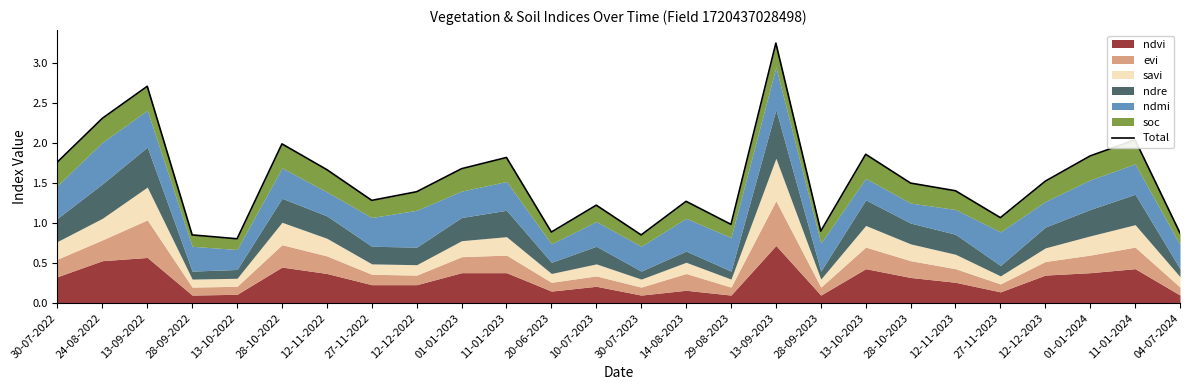

Reading left to right, list all the values displayed in this chart.

1.8	2.3	2.7	0.9	0.8	2.0	1.7	1.3	1.4	1.7	1.8	0.9	1.2	0.9	1.3	1.0	3.2	0.9	1.9	1.5	1.4	1.1	1.5	1.8	2.0	0.9